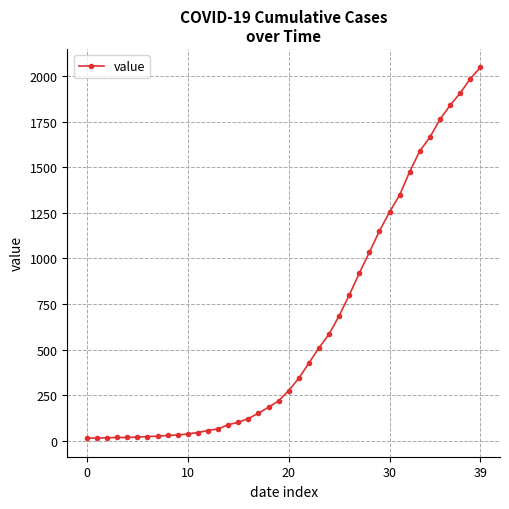

How many data points are less than 274?

20